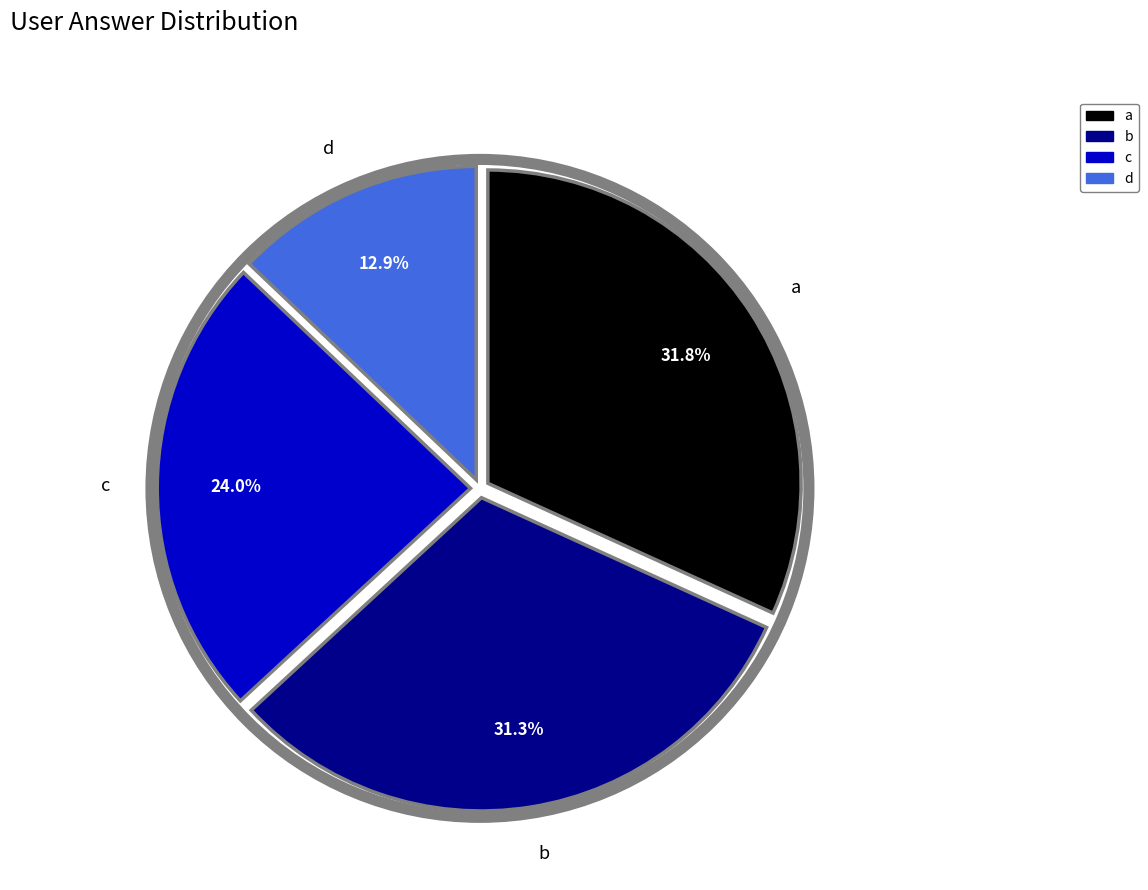

How much of the chart is everything except c?

76.0%